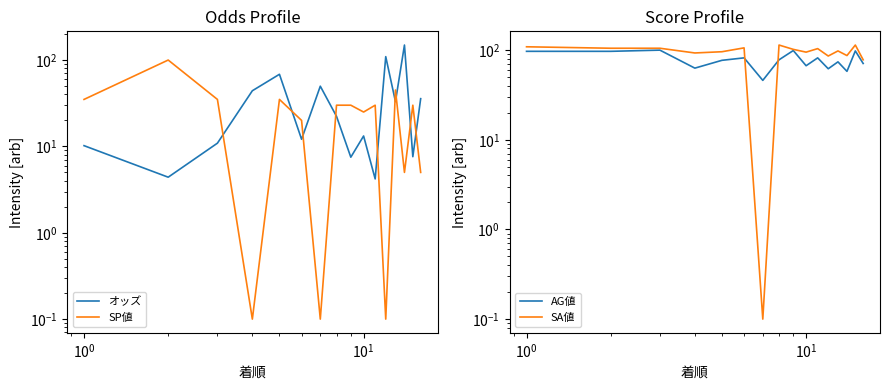

Rank the series by their maximum value, from lowest to highest.

SP値, AG値, SA値, オッズ